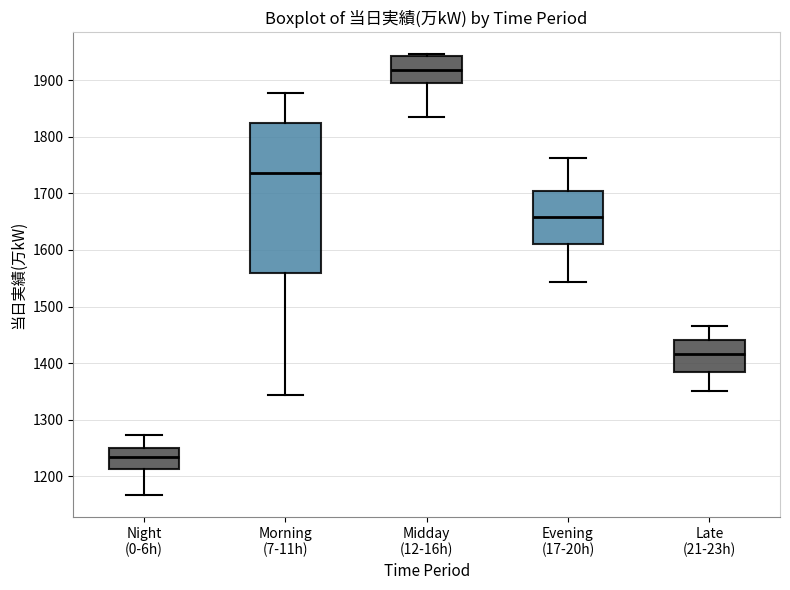

Reading left to right, transcribe this box plot: for each box, give where its median line is, the range the box spans, and where its two whiskers end, as read against the y-axis. The values are not printed on the chart, so give them approximately, as read against the axis.

Night (0-6h): median 1230, box 1210 to 1250, whiskers 1170 to 1270
Morning (7-11h): median 1740, box 1560 to 1830, whiskers 1340 to 1880
Midday (12-16h): median 1920, box 1900 to 1940, whiskers 1840 to 1950
Evening (17-20h): median 1660, box 1610 to 1700, whiskers 1540 to 1760
Late (21-23h): median 1420, box 1380 to 1440, whiskers 1350 to 1470